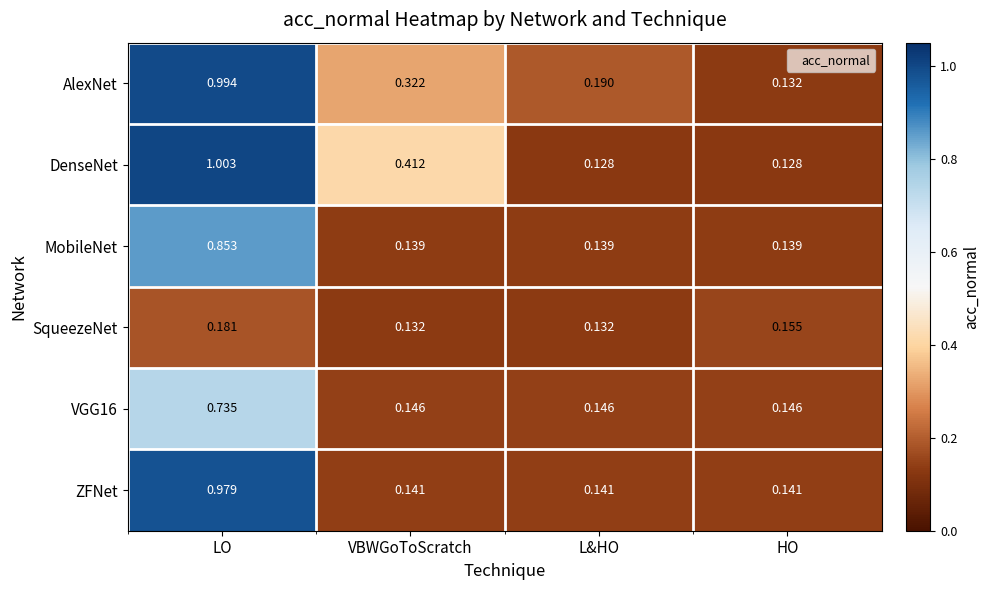

How many data points does each series have?

4